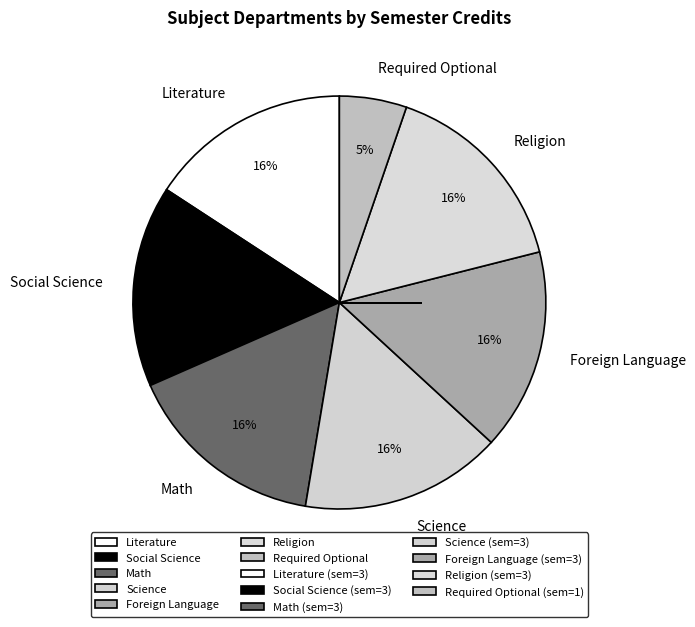

Is there a majority slice in this chart?

No